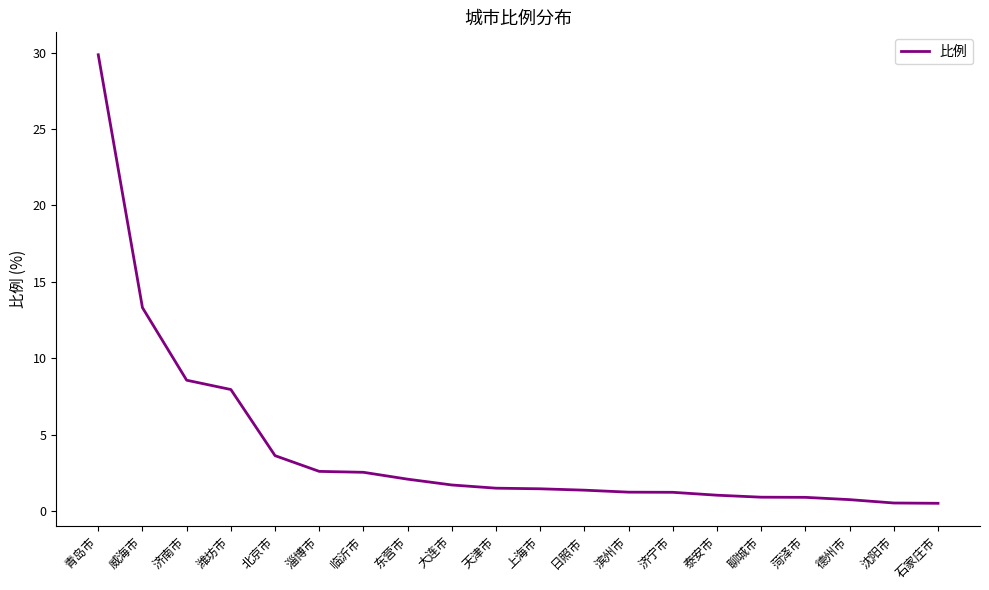

Read the value at 天津市.

1.5